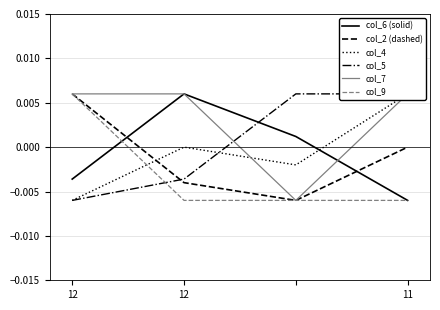

Is this an area chart (filled region under the line)?

No